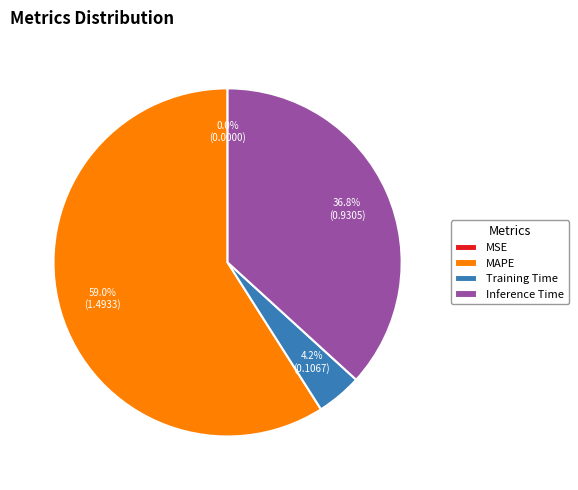

Is MAPE the majority of the pie?

Yes